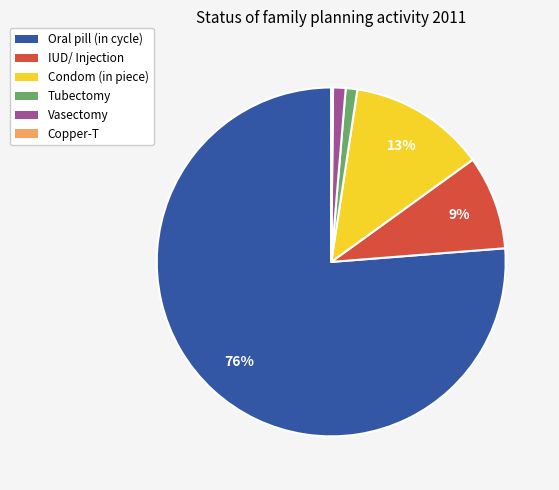

To the nearest percent, what is the difference between the Condom (in piece) and IUD/ Injection slice percentages?

4%